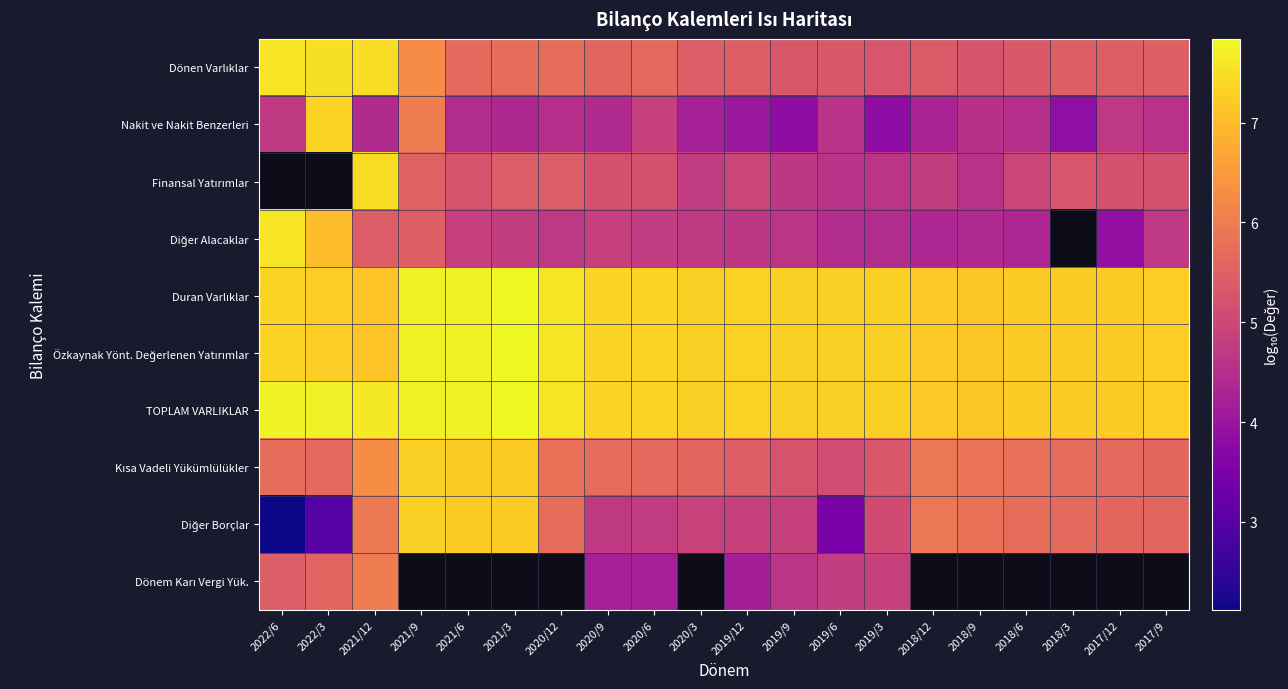

List the series in order of their peak value, lowest first.

Nakit ve Nakit Benzerleri, Finansal Yatırımlar, Dönem Karı Vergi Yük., Diğer Borçlar, Kısa Vadeli Yükümlülükler, Diğer Alacaklar, Dönen Varlıklar, Duran Varlıklar, Özkaynak Yönt. Değerlenen Yatırımlar, TOPLAM VARLIKLAR